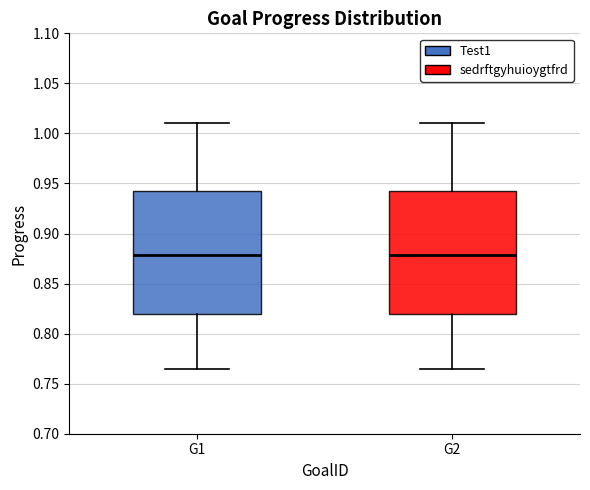

Reading left to right, read every box against the y-axis: the position of its median line, the range the box covers, and the ends of its whiskers. The values are not printed on the chart, so give them approximately, as read against the axis.

G1: median 0.880, box 0.820 to 0.940, whiskers 0.765 to 1.010
G2: median 0.880, box 0.820 to 0.940, whiskers 0.765 to 1.010